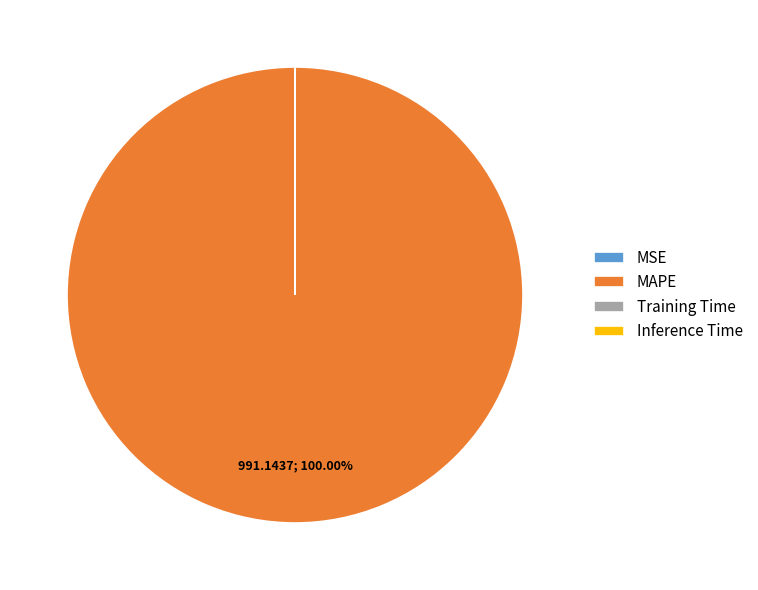

What is the largest slice in the pie chart?

MAPE